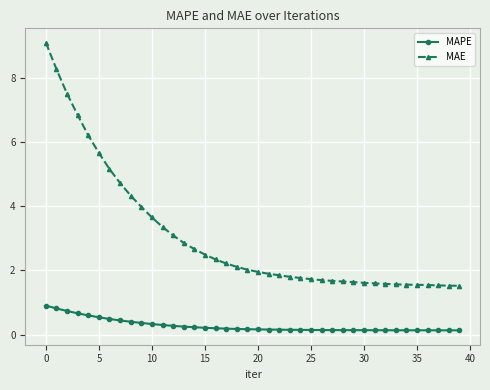

Rank the series by their maximum value, from highest to lowest.

MAE, MAPE